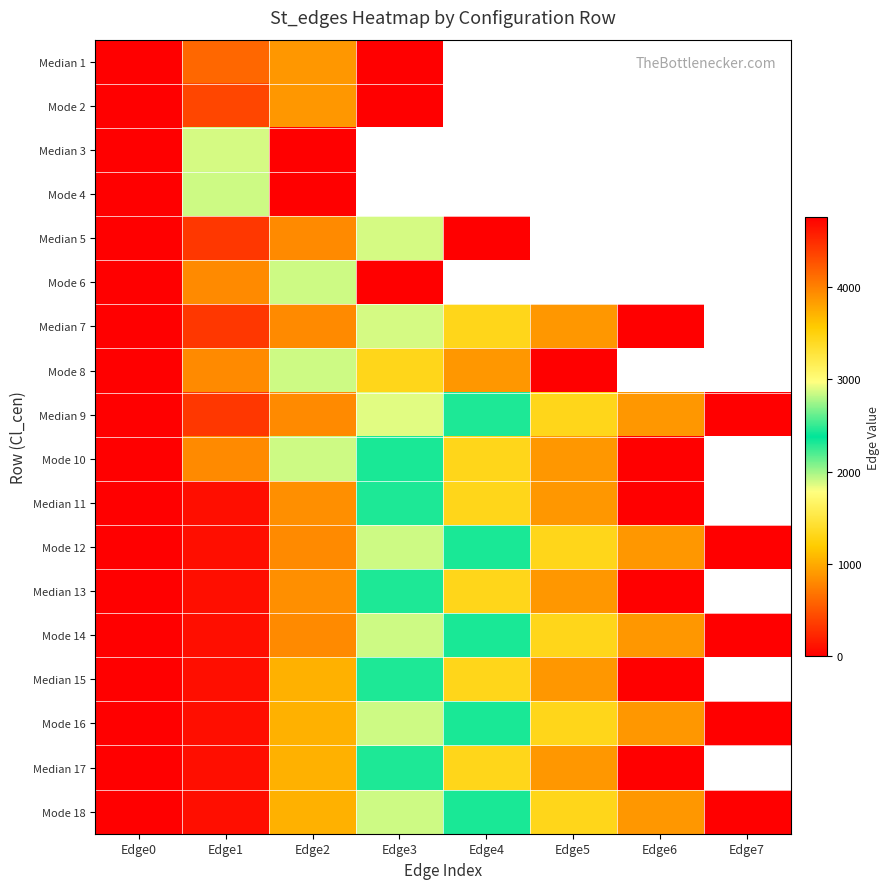

What is the approximate value of Median 17 at Edge2?

1034.0